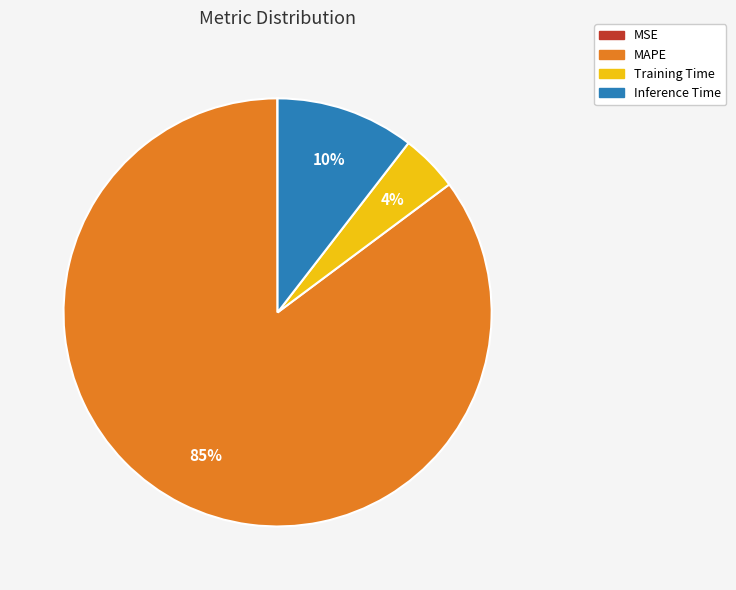

Is it true that Inference Time is 10% of the pie?

True